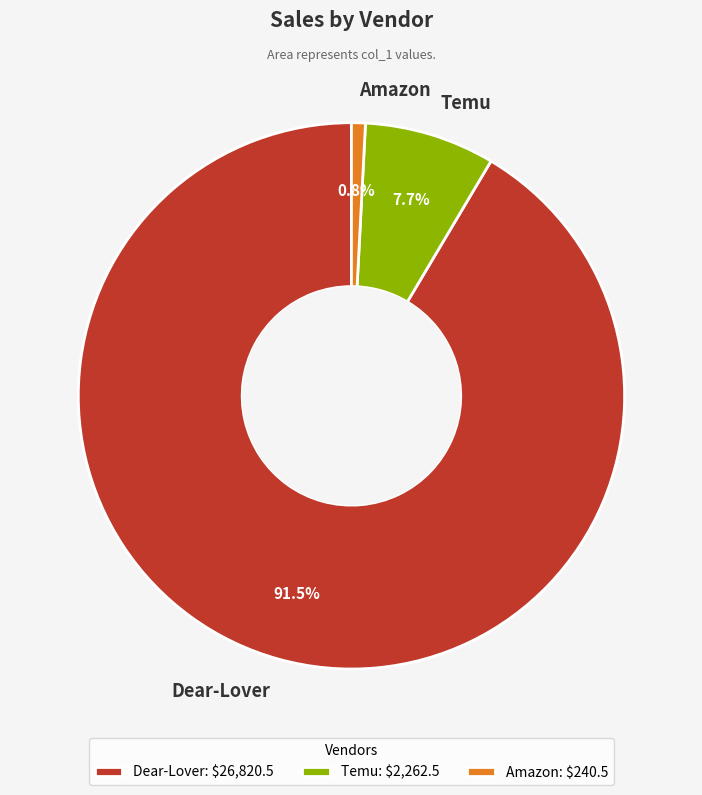

Does any single category account for the majority?

Yes